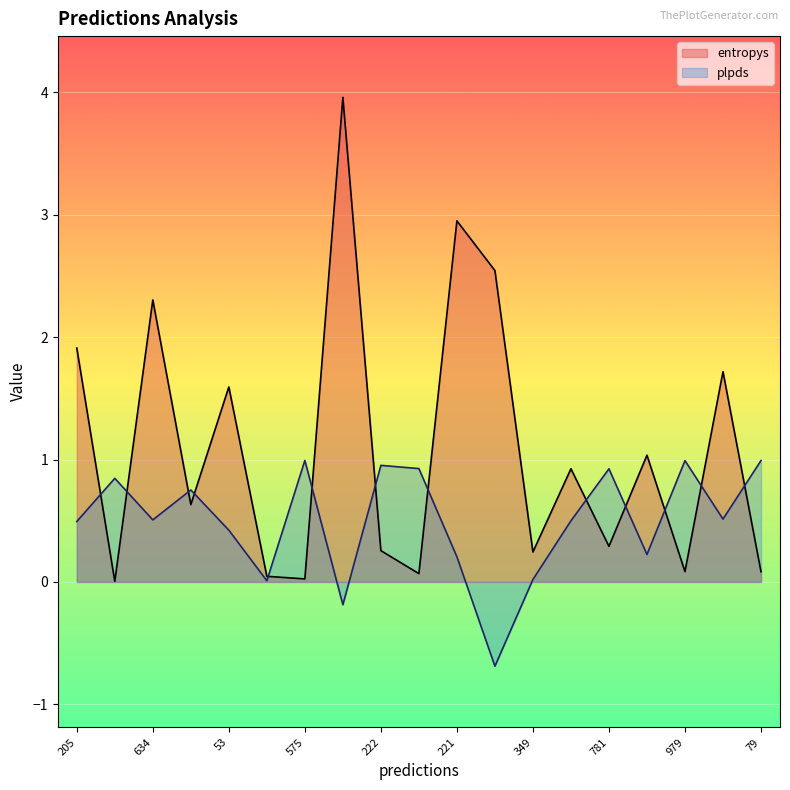

How many lines are shown in the chart?

2